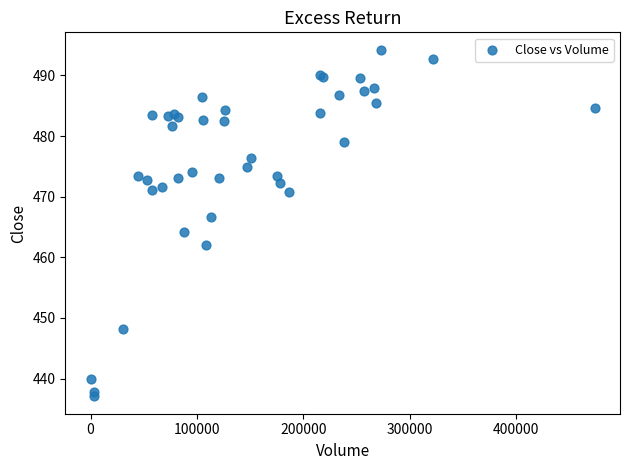

What Y value in the scatter plot is closest to 465?

464.2